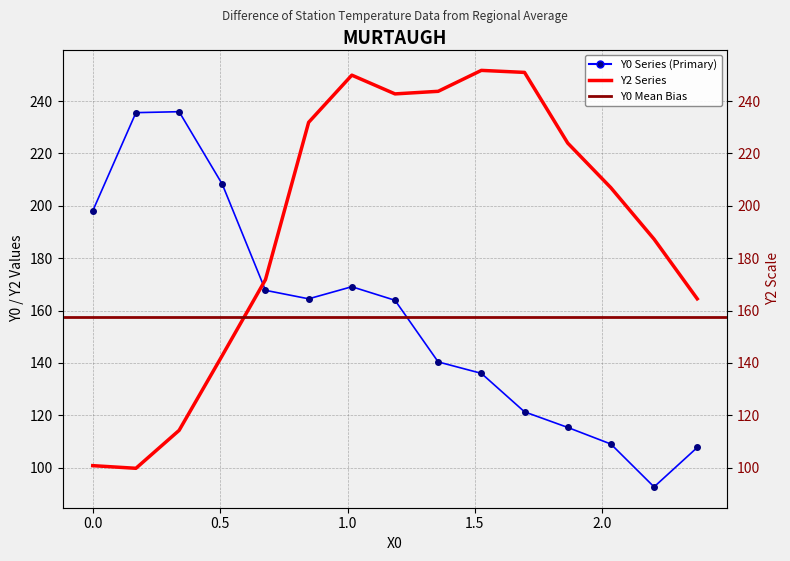

What is the value of the Y2 point at the 14th from the left?

187.3